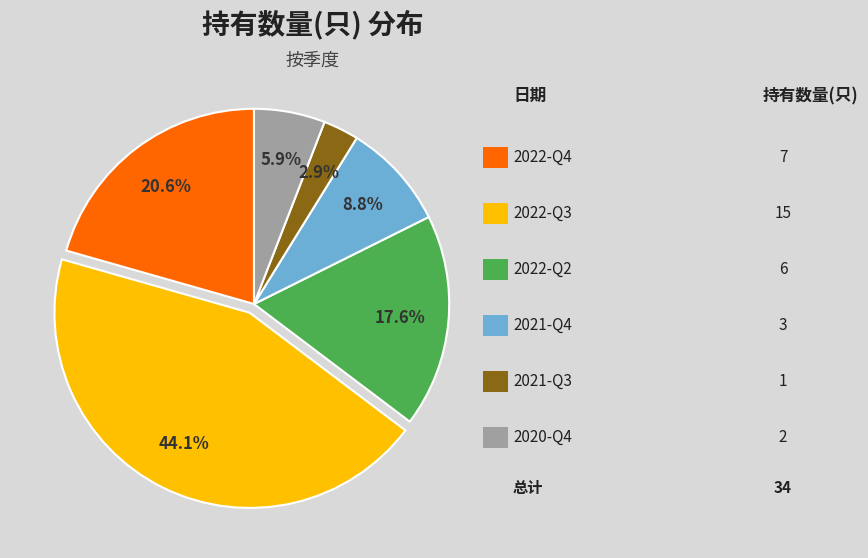

Does any single category account for the majority?

No